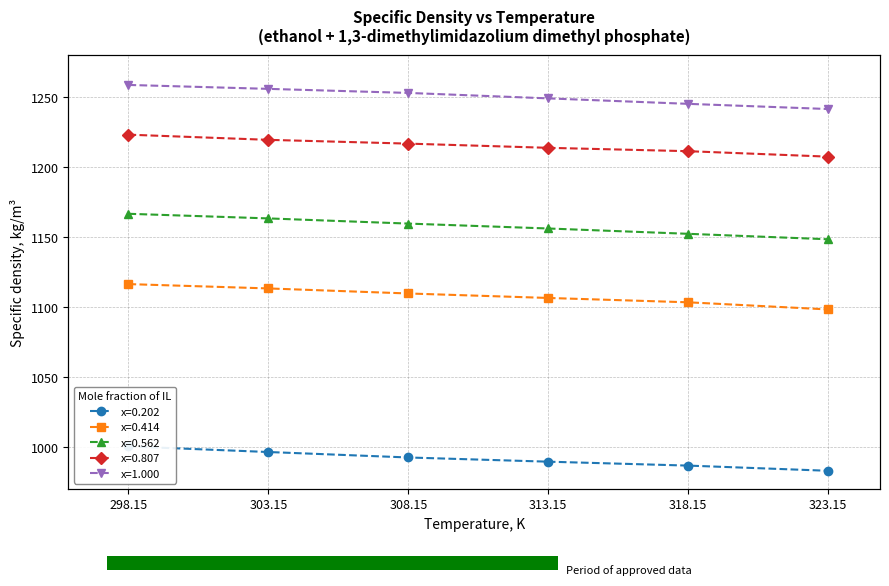

List the labels in order of x=1.000 value, largest first.

298.15, 303.15, 308.15, 313.15, 318.15, 323.15